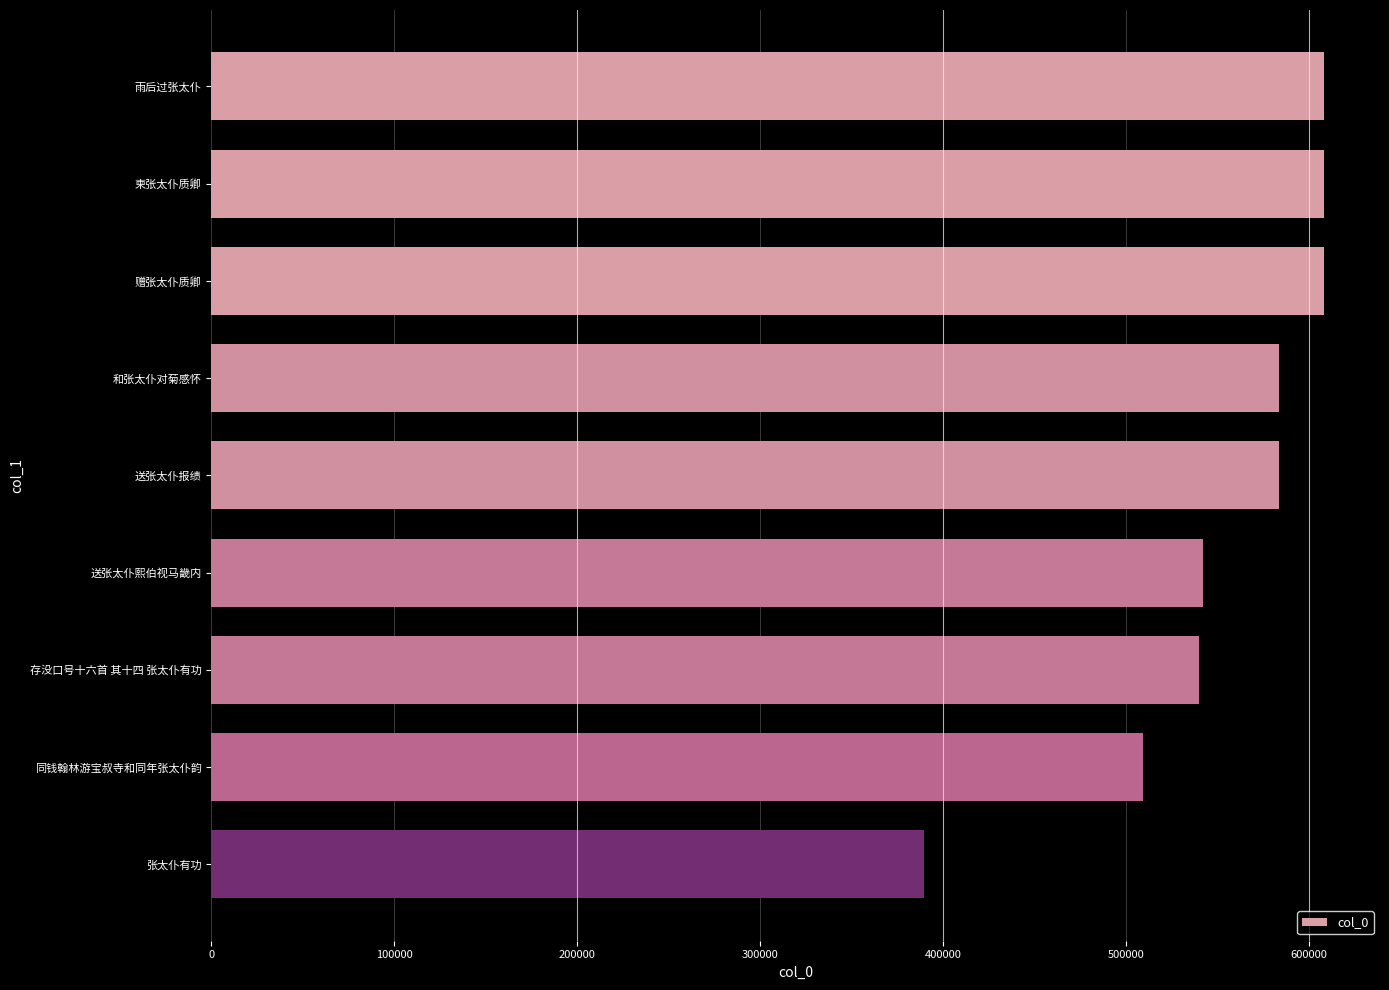

What is the sum of all values?

4974020